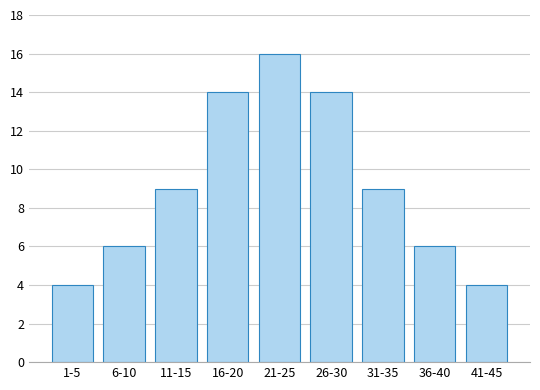

Reading left to right, extract all data points from this chart.

1-5=4	6-10=6	11-15=9	16-20=14	21-25=16	26-30=14	31-35=9	36-40=6	41-45=4